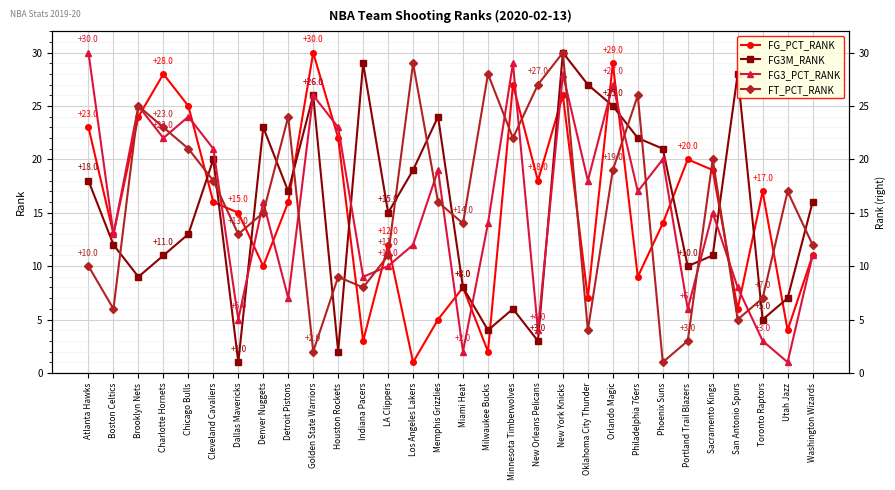

Rank the categories by FG_PCT_RANK value from lowest to highest.

Los Angeles Lakers, Milwaukee Bucks, Indiana Pacers, Utah Jazz, Memphis Grizzlies, San Antonio Spurs, Oklahoma City Thunder, Miami Heat, Philadelphia 76ers, Denver Nuggets, Washington Wizards, LA Clippers, Boston Celtics, Phoenix Suns, Dallas Mavericks, Cleveland Cavaliers, Detroit Pistons, Toronto Raptors, New Orleans Pelicans, Sacramento Kings, Portland Trail Blazers, Houston Rockets, Atlanta Hawks, Brooklyn Nets, Chicago Bulls, New York Knicks, Minnesota Timberwolves, Charlotte Hornets, Orlando Magic, Golden State Warriors